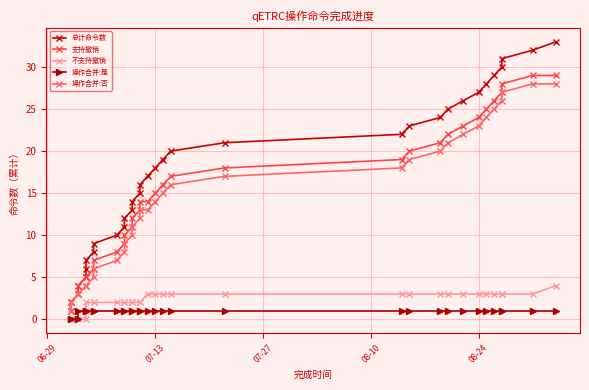

How many data points does each series have?

33